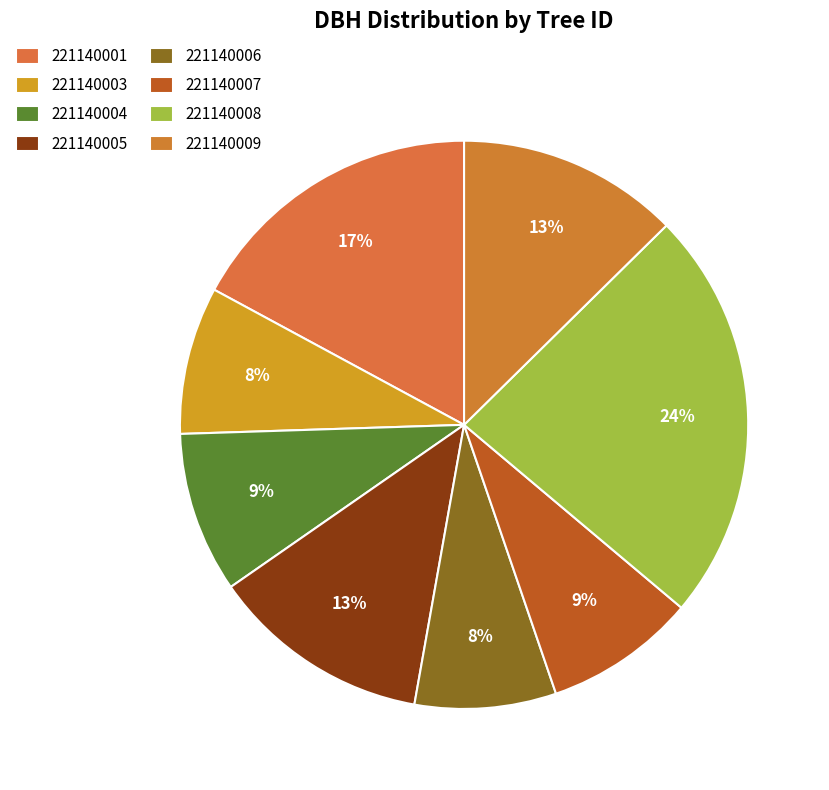

To the nearest percent, what is the difference between the 221140003 and 221140004 slice percentages?

1%